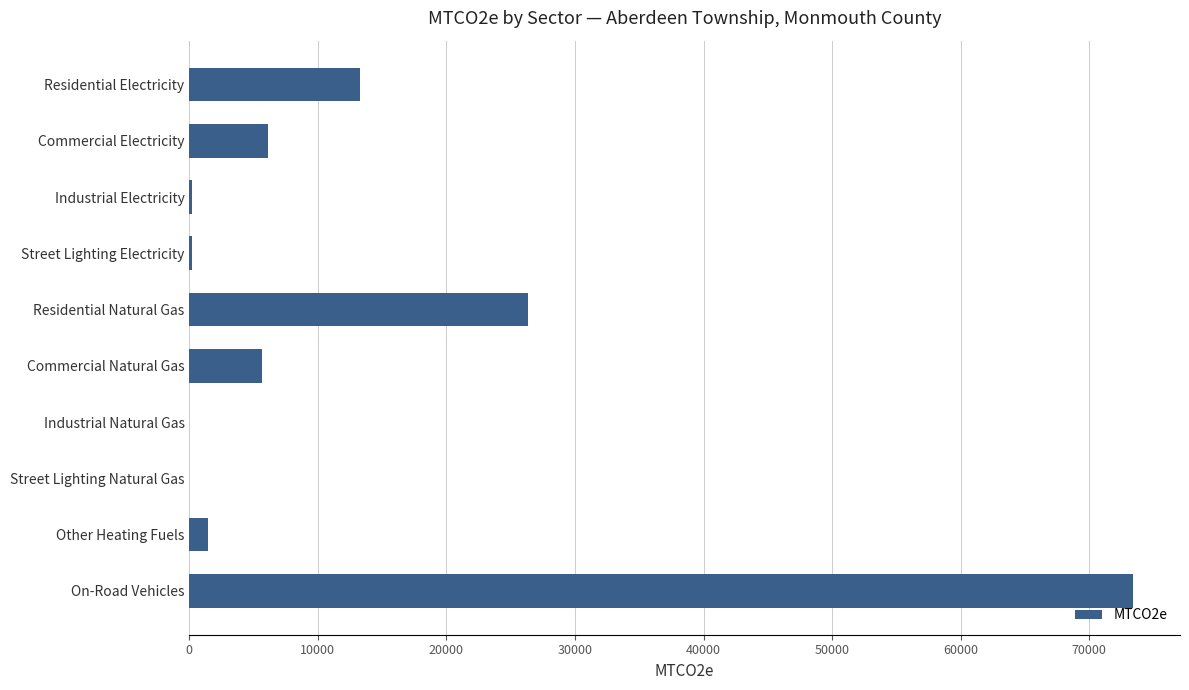

What is the change in value from Street Lighting Natural Gas to On-Road Vehicles?

+73388.2